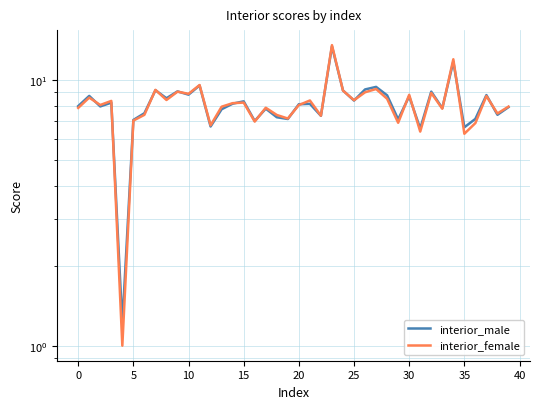

List the series in order of their overall mean, lowest first.

interior_female, interior_male